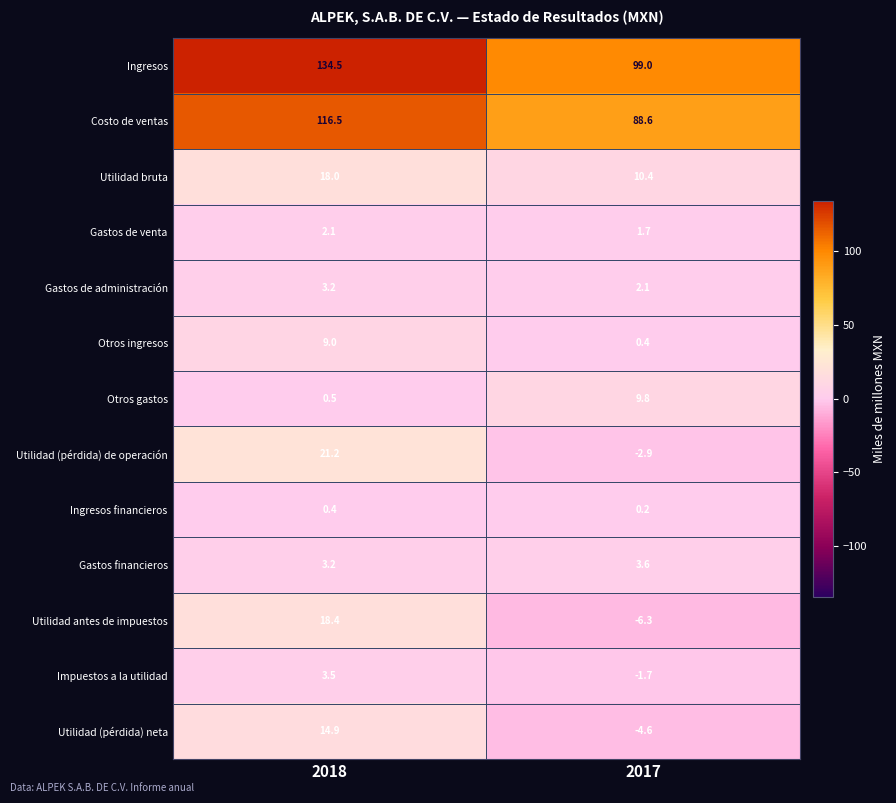

What is the minimum value shown in the chart?

-6.3